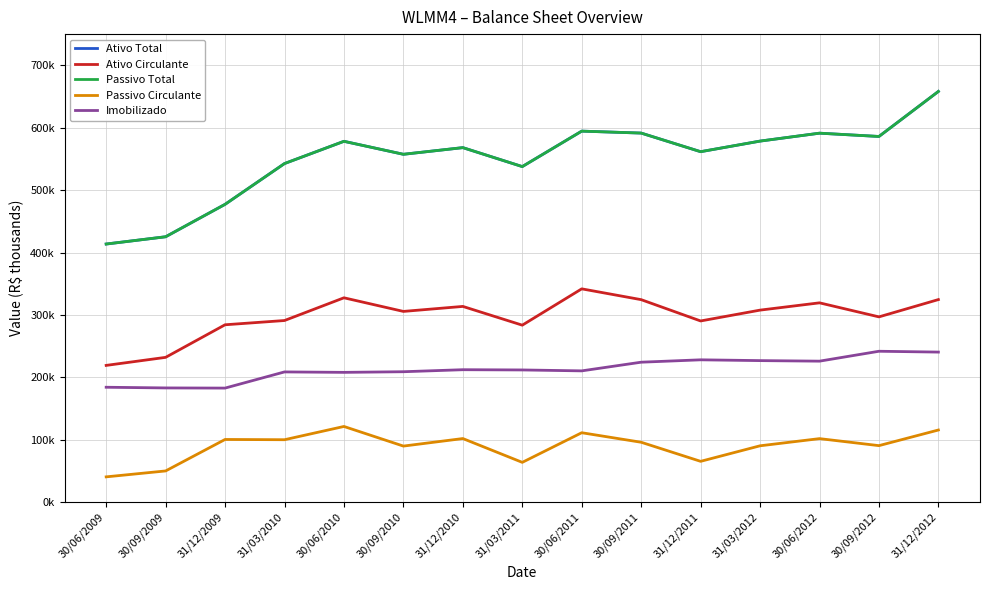

Which series has the largest total across all categories?

Ativo Total